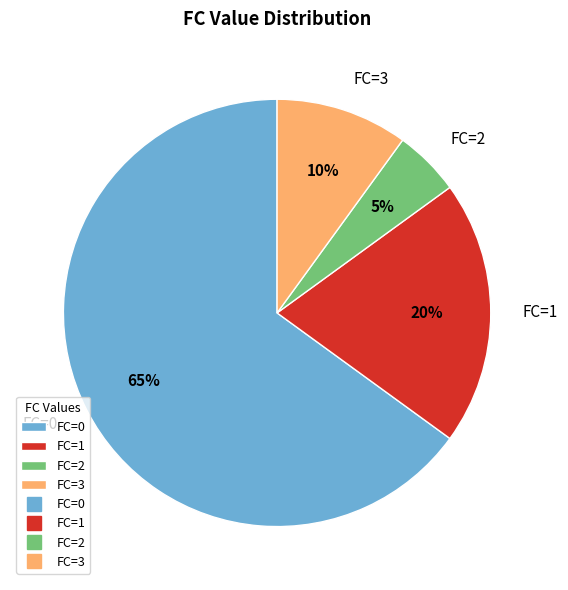

The FC=2 slice represents 16% of the pie. True or false?

False